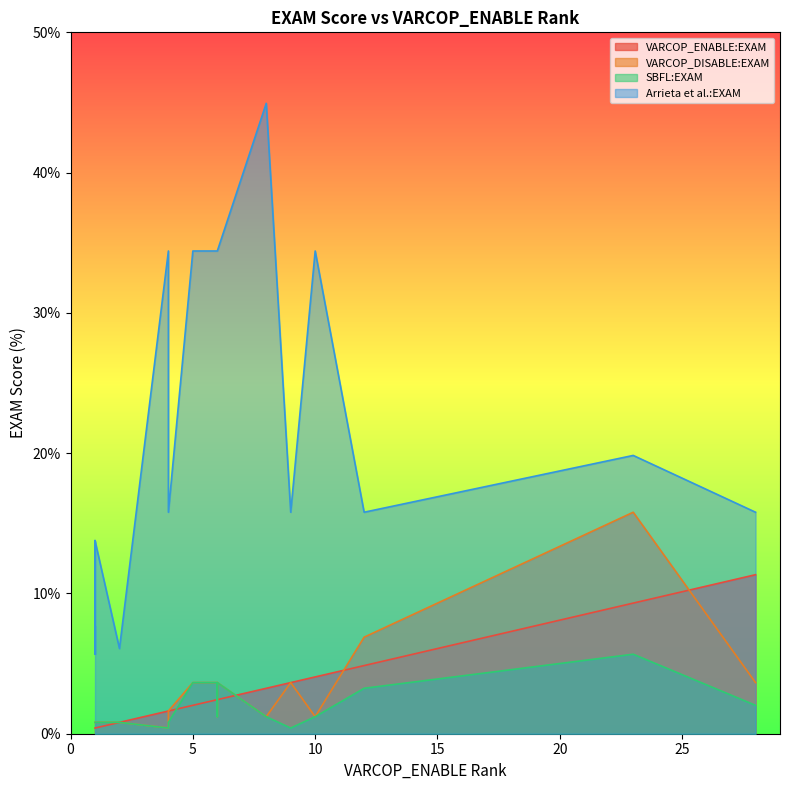

List the series in order of their peak value, highest first.

Arrieta et al.:EXAM, VARCOP_DISABLE:EXAM, VARCOP_ENABLE:EXAM, SBFL:EXAM